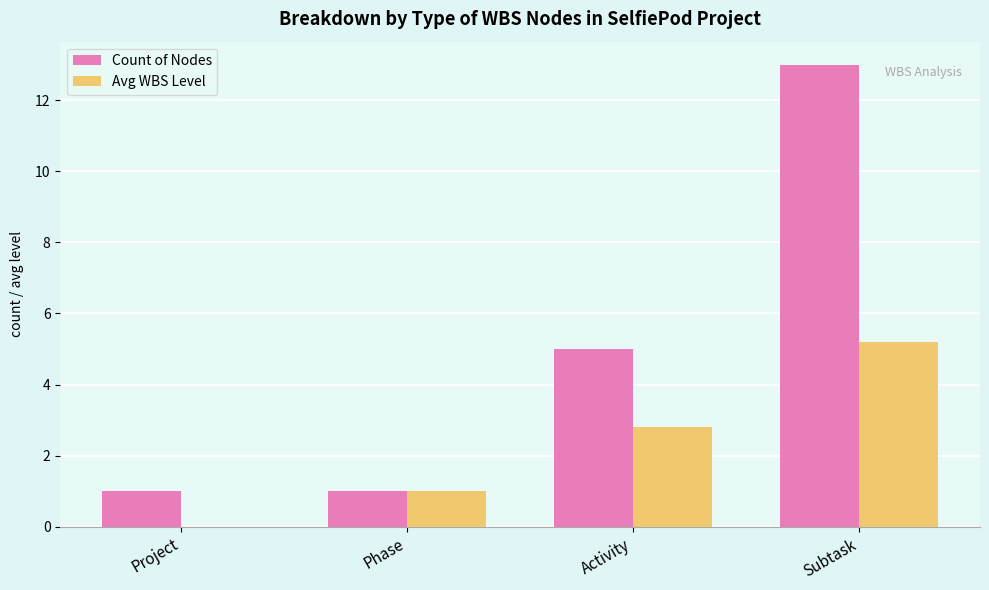

What is the approximate value of Avg WBS Level at Phase?

1.0